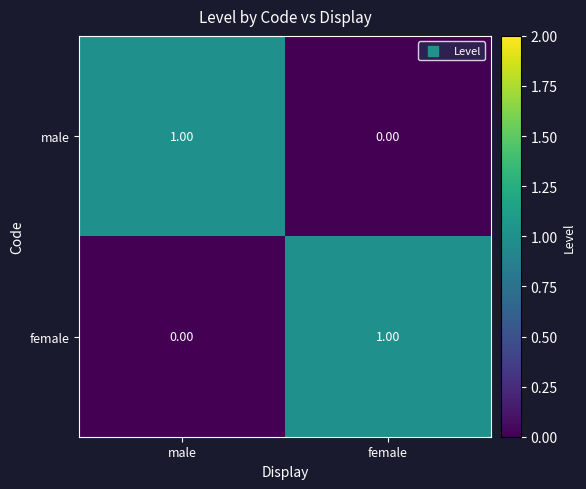

At which label is male closest to 0?

female